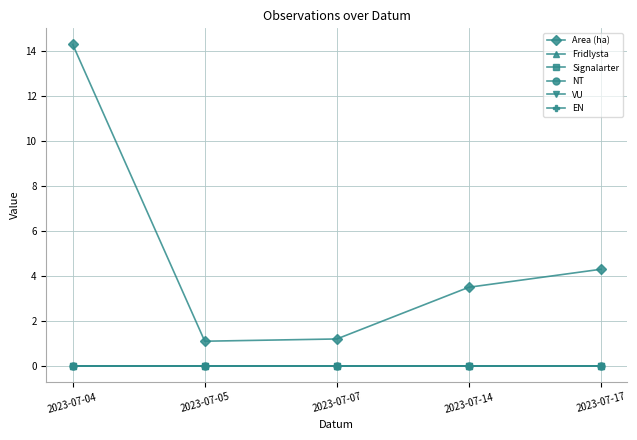

Does the chart have visible grid lines?

Yes